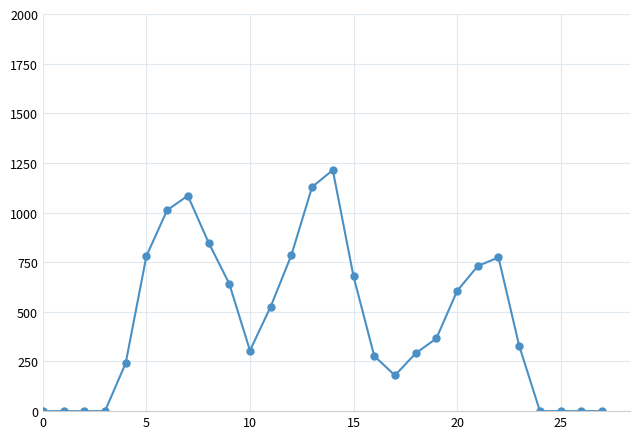

True or false: there are more than 1 points higher than both neighbors.

True